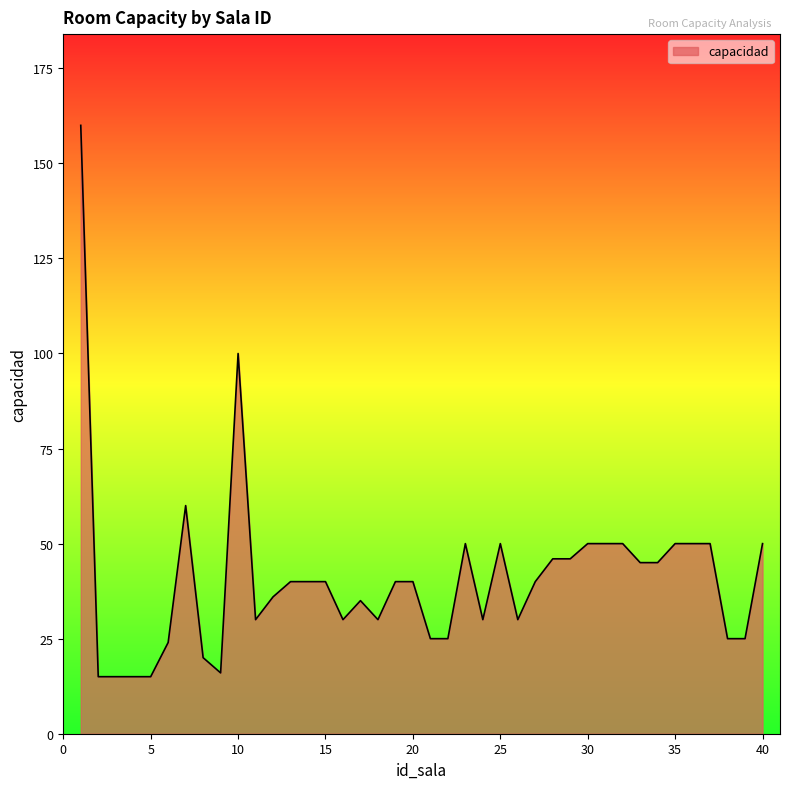

What is the difference between the maximum and minimum values?

145